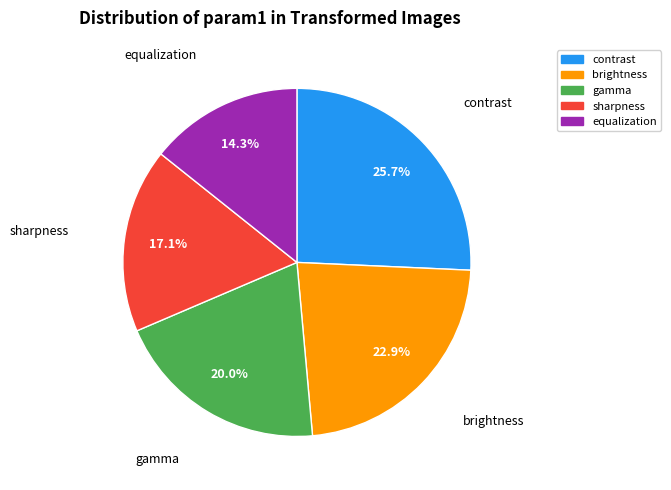

What percentage is the sharpness slice, to the nearest percent?

17%